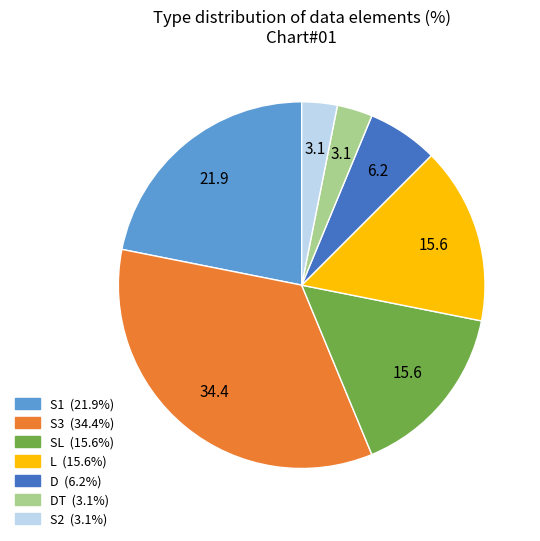

Is there any slice that represents more than half of the pie?

No